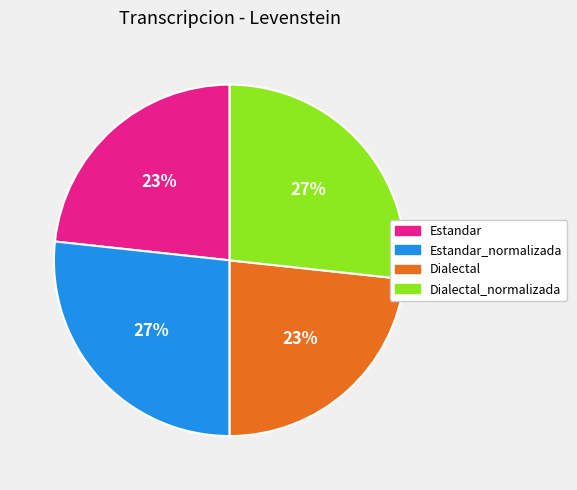

To the nearest percent, what is the average slice percentage?

25%